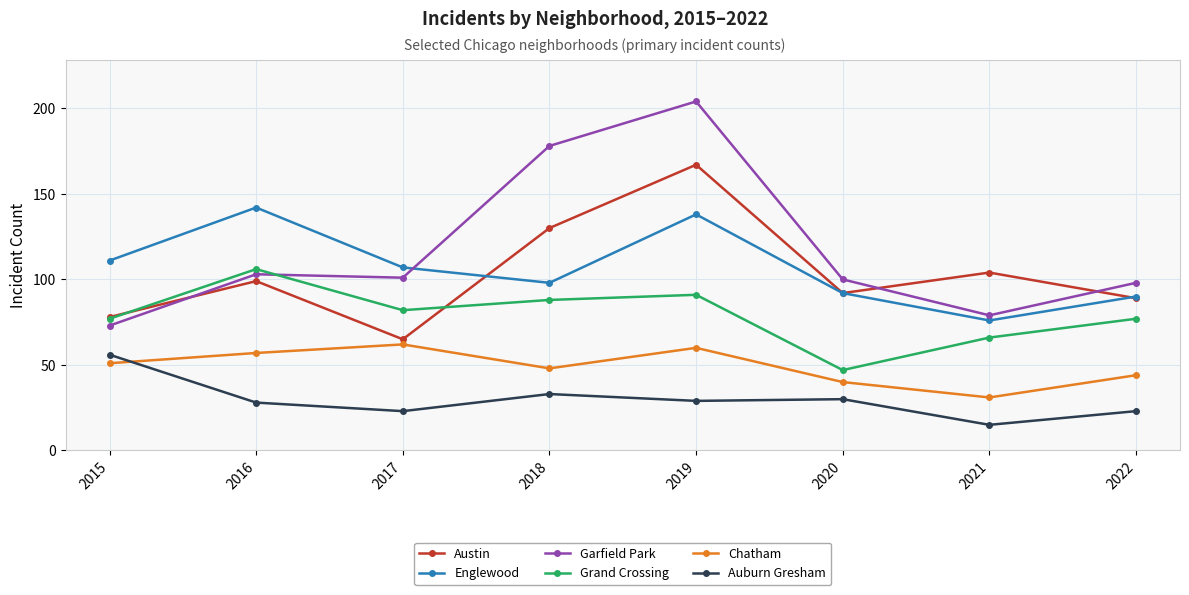

The value of Grand Crossing at 2016 is 175. True or false?

False